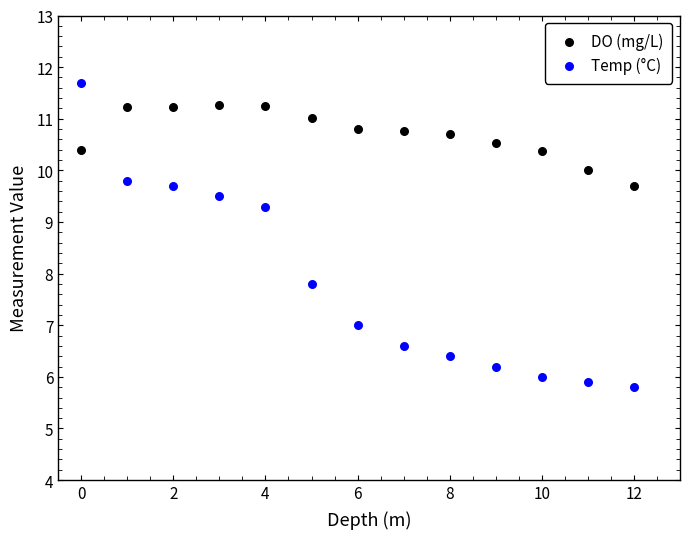

Which series reaches the maximum Y coordinate?

Temp (°C)